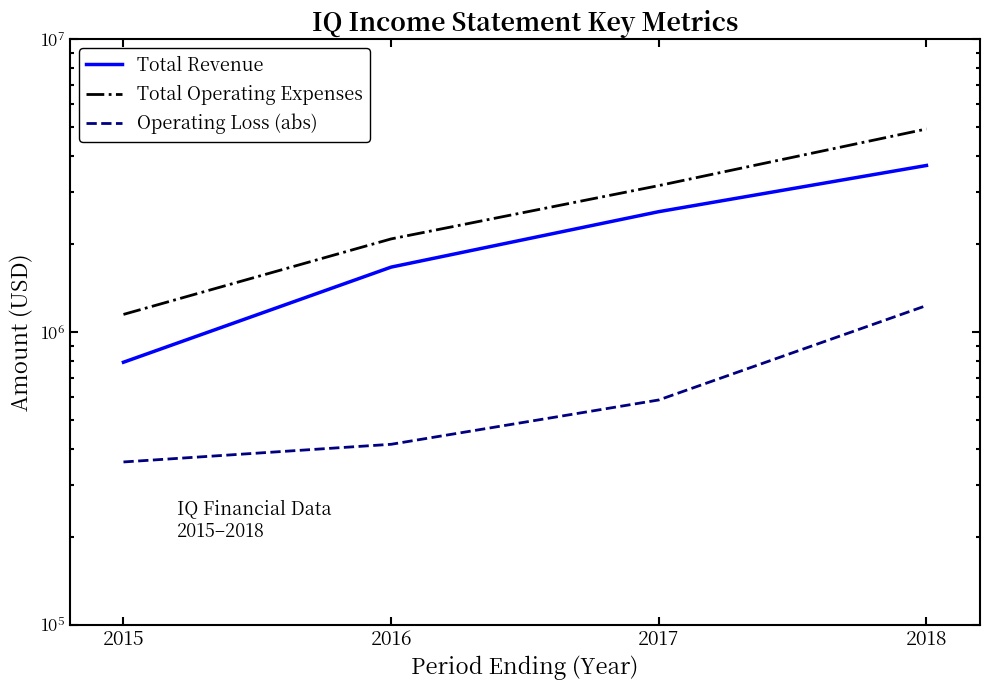

Which series has the largest total across all categories?

Total Operating Expenses